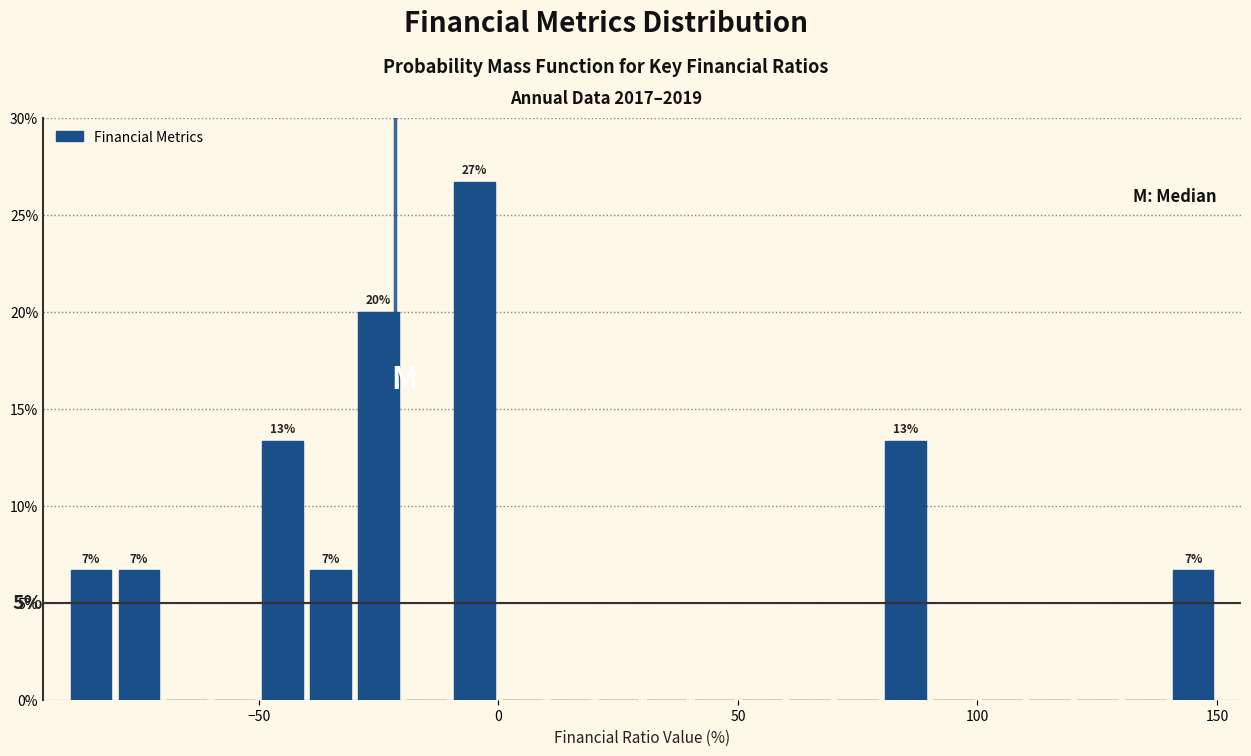

Around what value on the x-axis is the tallest bar? Give the approximate position of its centre, as read against the axis.

-5